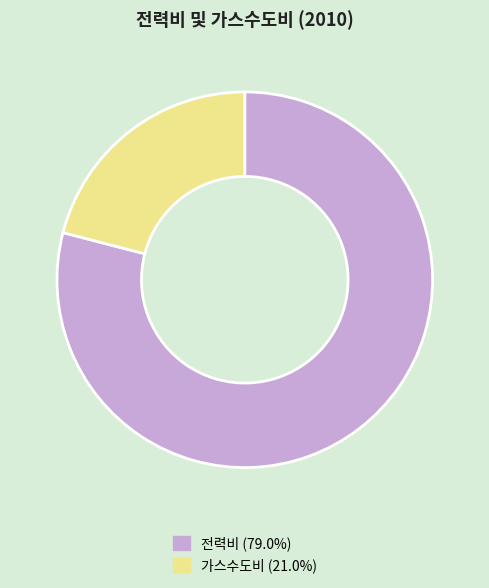

Do 가스수도비 (21.0%) and 전력비 (79.0%) together represent more than half of the pie?

Yes